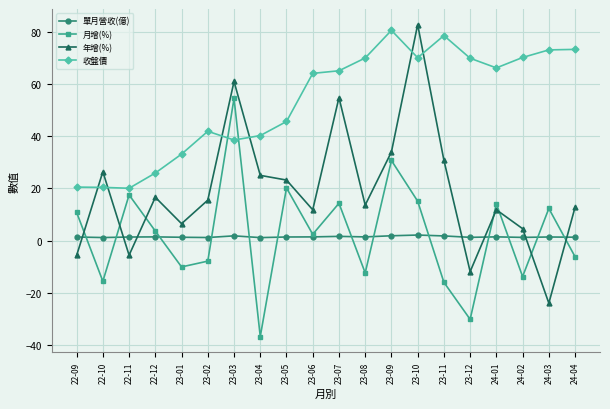

What are all the series names shown in the legend?

單月營收(億), 月增(%), 年增(%), 收盤價